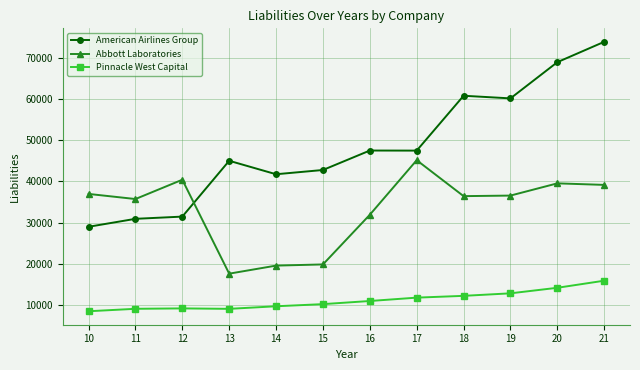

What is the difference between the maximum and minimum values in the Abbott Laboratories series?

27466.0